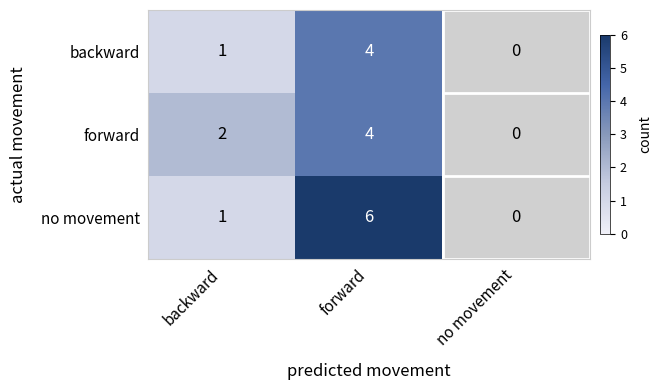

How many forward values are between 0 and 4?

3